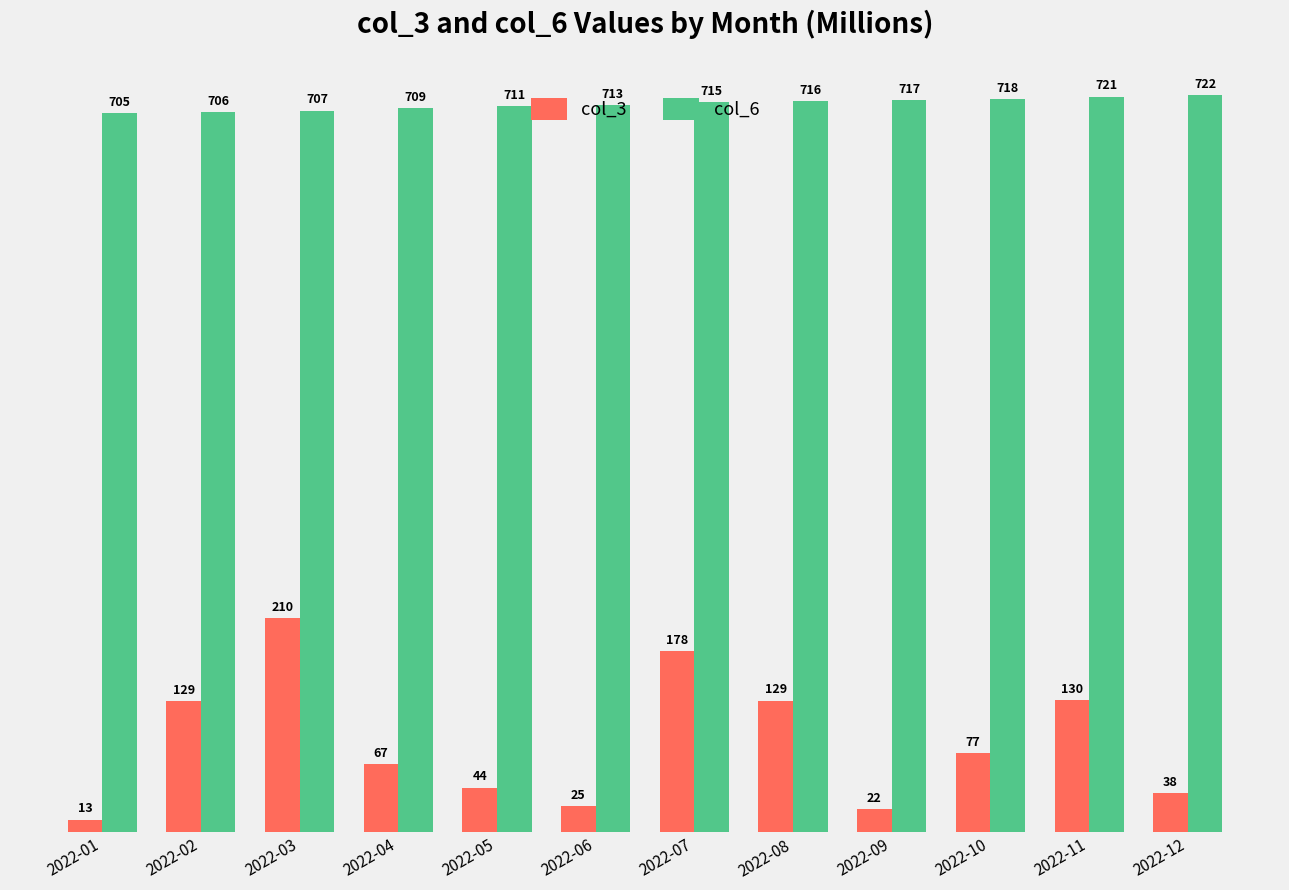

What is the maximum value for col_3?

210.1